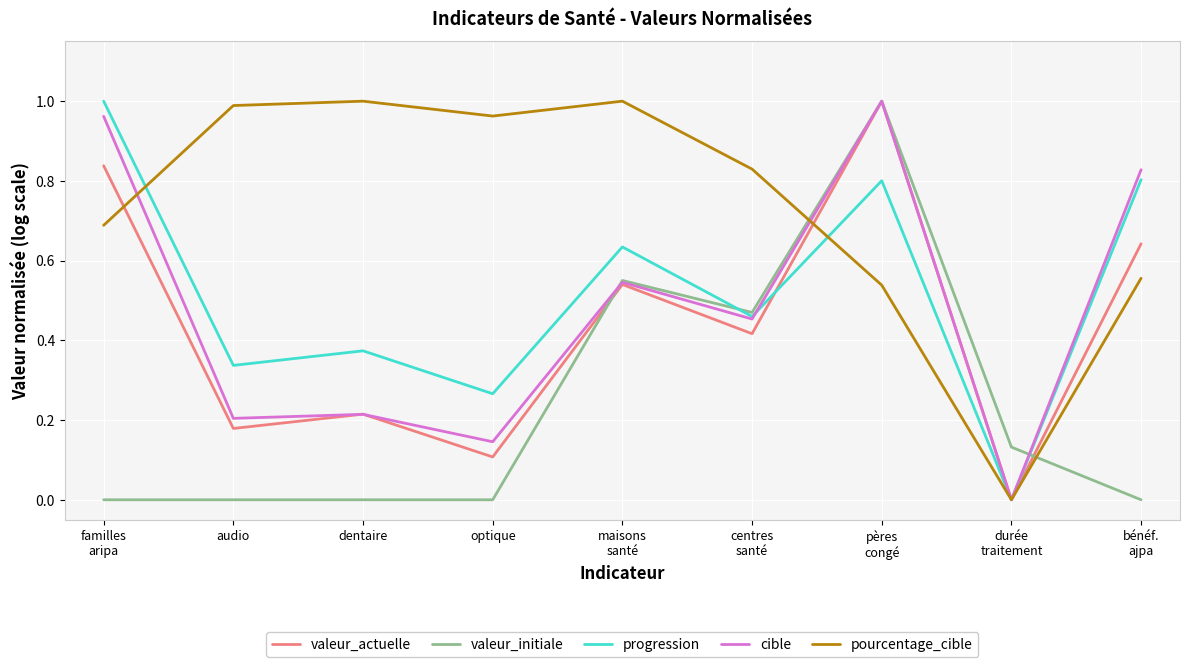

The progression series shows 0.1 at audio. True or false?

False